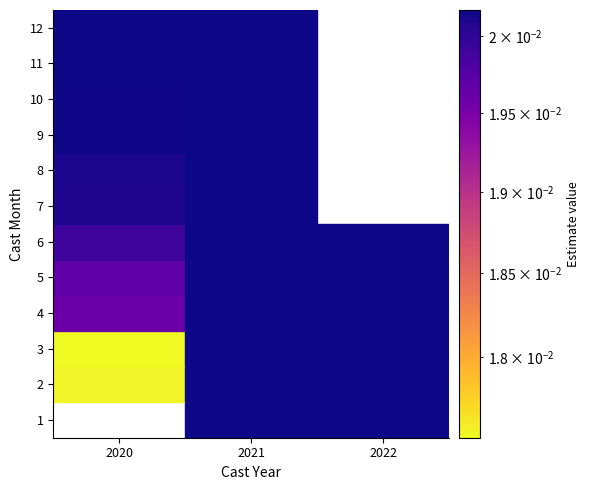

Is the value of 1 at 2022 greater than the value of 6 at 2022?

No